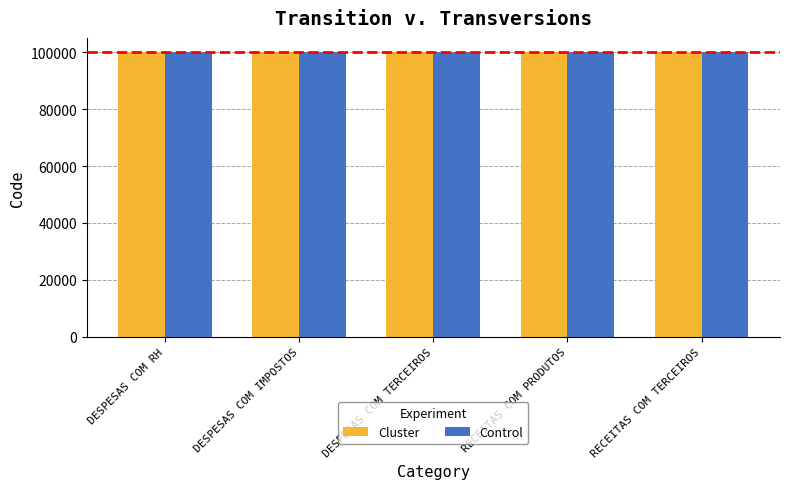

What is the total value across all series at DESPESAS COM TERCEIROS?

200208